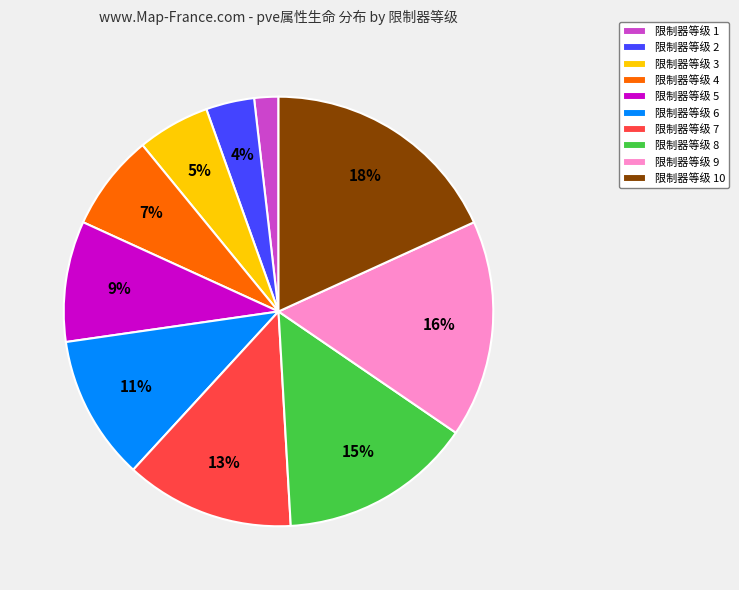

Between 限制器等级 3 and 限制器等级 6, which is larger?

限制器等级 6